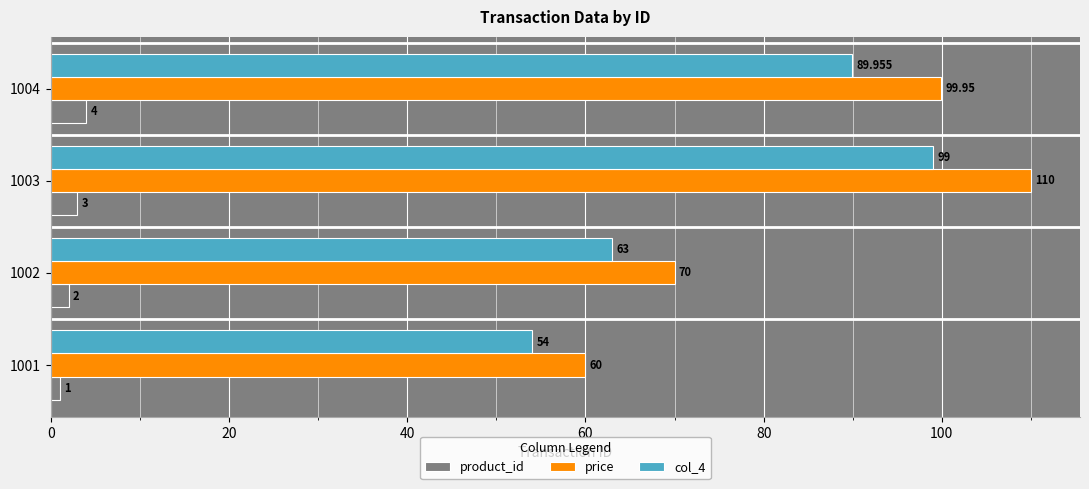

What is the sum of all product_id values?

10.0